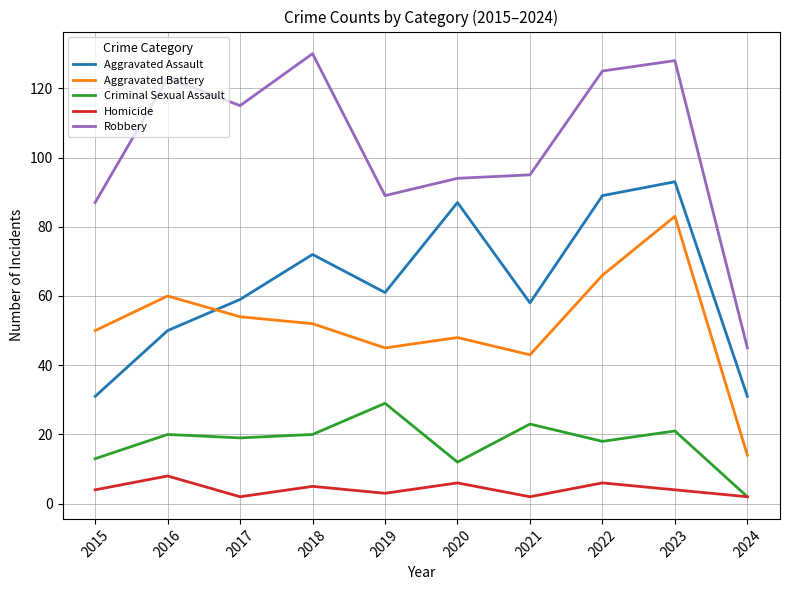

What is the sum of the Aggravated Assault values at 2018 and 2016?

122